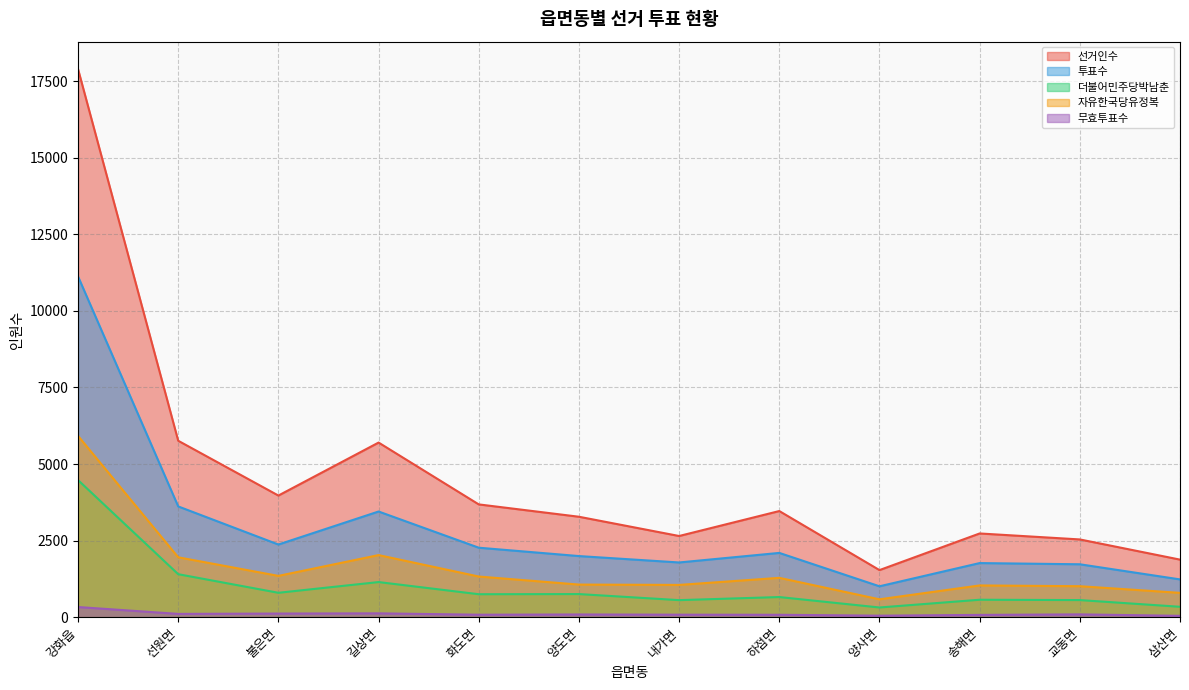

True or false: 투표수 and 자유한국당유정복 intersect in this chart.

False